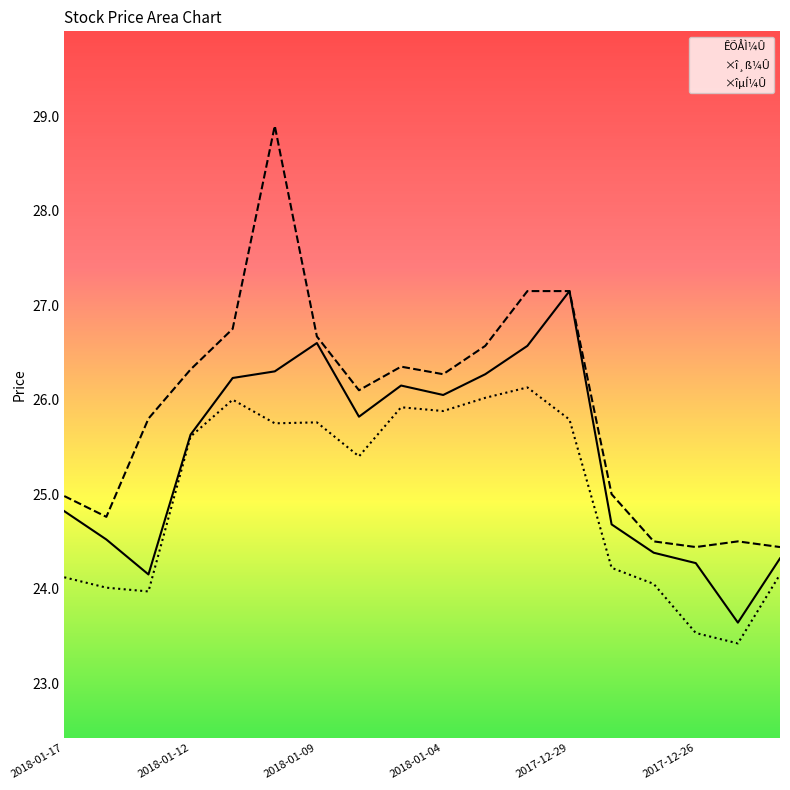

Which series has the largest total across all categories?

×î¸ß¼Û